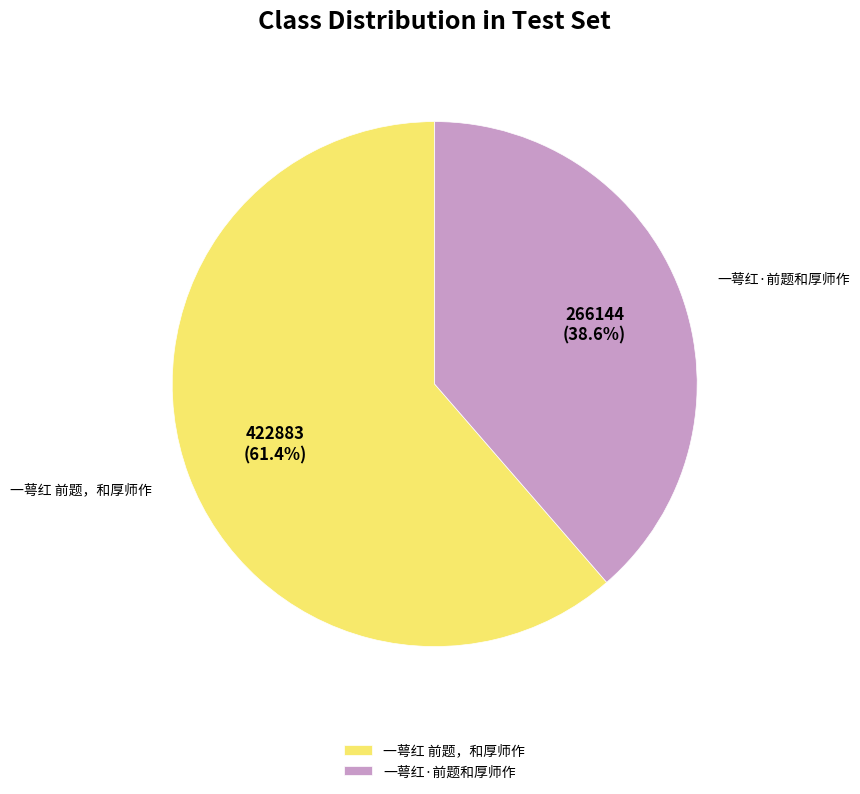

Is it true that 一萼红 前题，和厚师作 is 68% of the pie?

False